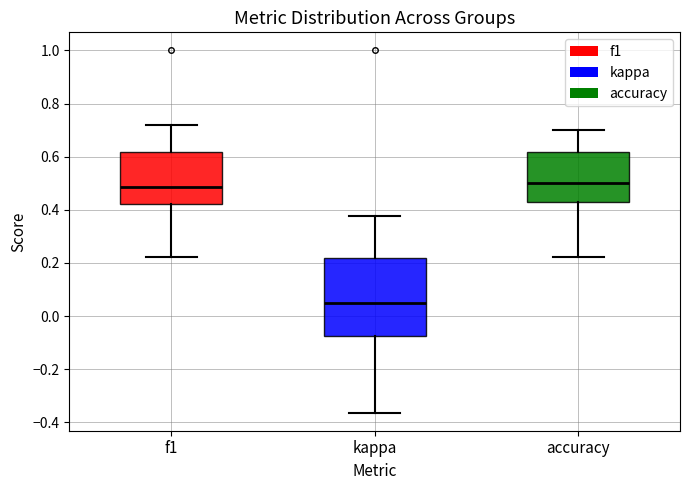

Comparing the boxes themselves (not the whiskers), which one is the tallest?

kappa